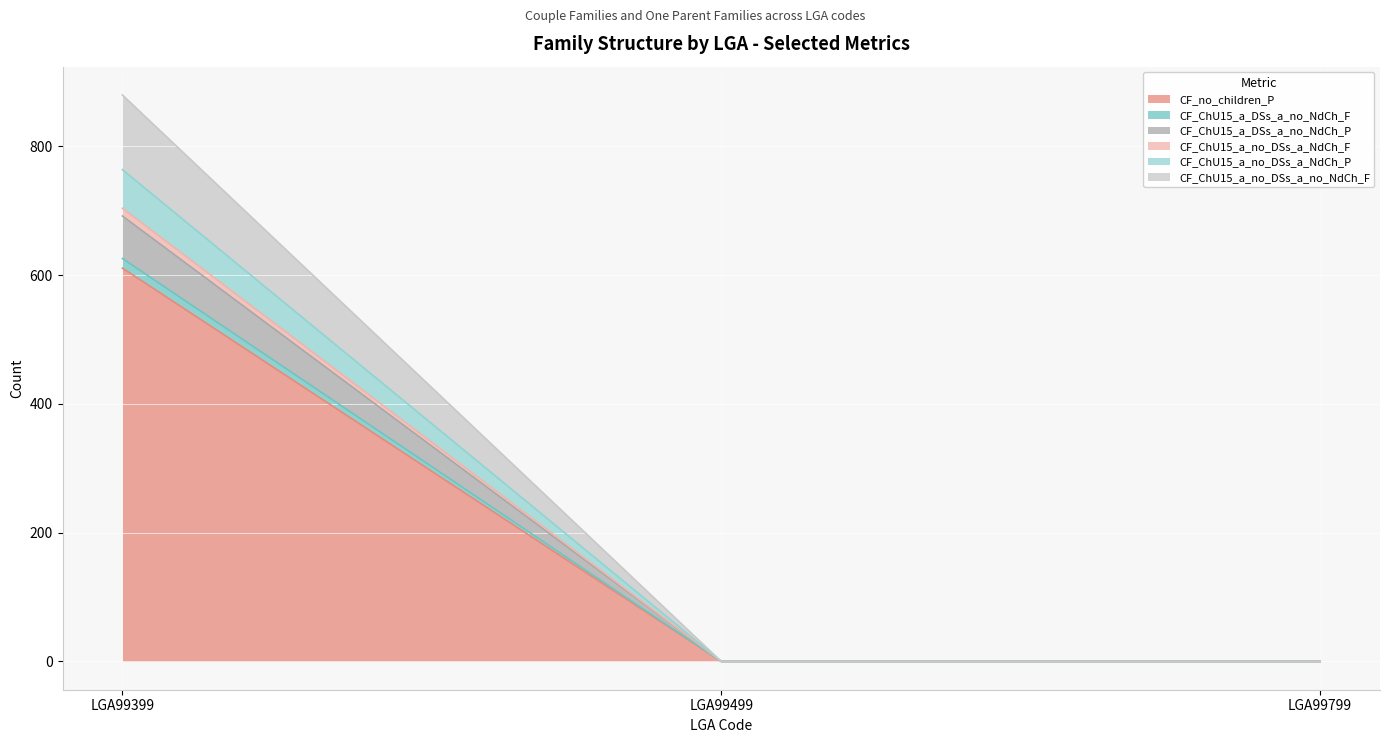

How many values in CF_ChU15_a_DSs_a_no_NdCh_F are above zero?

1